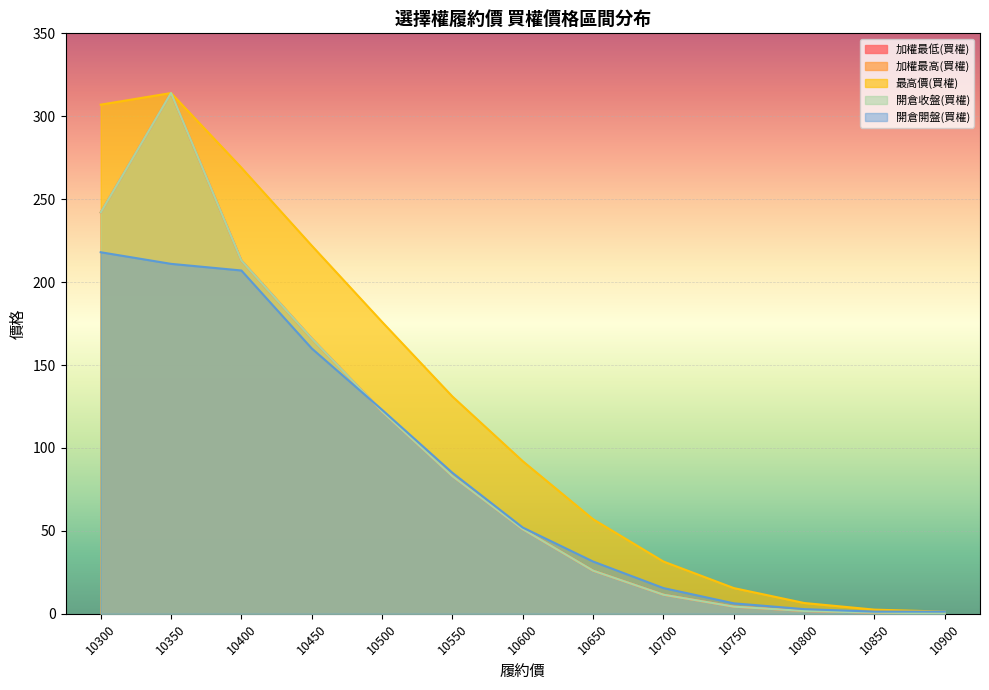

Reading right to left, transcribe all the data shown in this chart.

加權最低(買權): 10900=0.3	10850=0.7	10800=1.7	10750=4.3	10700=11.5	10650=26.0	10600=51.0	10550=83.0	10500=122.0	10450=166.0	10400=213.0	10350=314.0	10300=242.0
加權最高(買權): 10900=0.3	10850=0.7	10800=1.7	10750=4.3	10700=11.5	10650=26.0	10600=51.0	10550=83.0	10500=122.0	10450=166.0	10400=213.0	10350=314.0	10300=242.0
最高價(買權): 10900=1.3	10850=2.5	10800=6.5	10750=15.5	10700=31.5	10650=57.0	10600=92.0	10550=131.0	10500=176.0	10450=222.0	10400=269.0	10350=314.0	10300=307.0
開倉收盤(買權): 10900=0.3	10850=0.7	10800=1.7	10750=4.3	10700=11.5	10650=26.0	10600=51.0	10550=83.0	10500=122.0	10450=166.0	10400=213.0	10350=314.0	10300=242.0
開倉開盤(買權): 10900=1.3	10850=1.3	10800=2.8	10750=6.3	10700=15.5	10650=31.5	10600=52.0	10550=85.0	10500=123.0	10450=160.0	10400=207.0	10350=211.0	10300=218.0